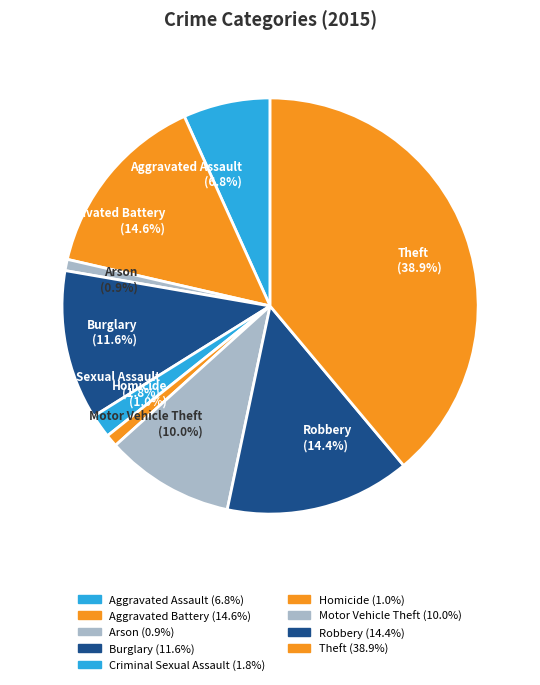

Is it true that Aggravated Assault is 14% of the pie?

False